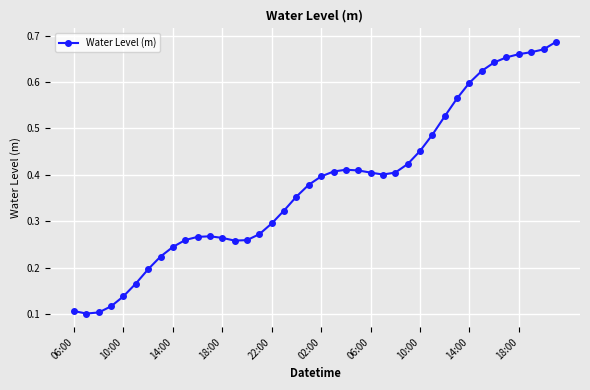

How many values are between 0 and 1?

40